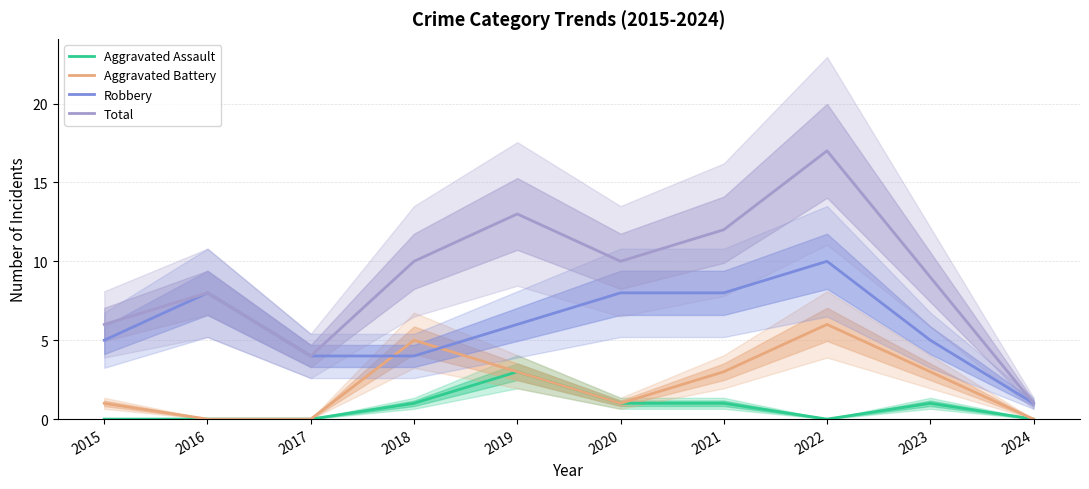

Where is Aggravated Assault nearest to the value 1?

2018